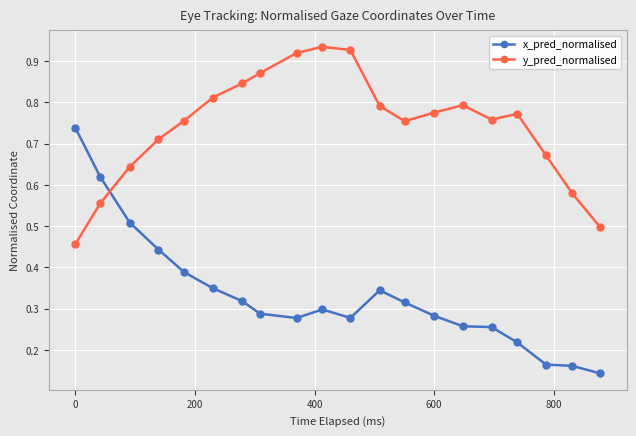

Which series has the widest spread of values?

x_pred_normalised